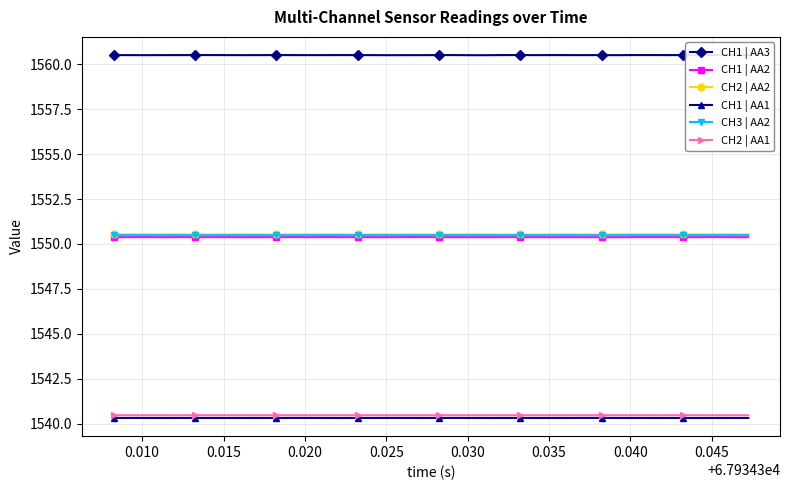

Reading right to left, transcribe all the data shown in this chart.

CH1 | AA3: 1560.5	1560.5	1560.5	1560.5	1560.5	1560.5	1560.5	1560.5	1560.5	1560.5	1560.5	1560.5	1560.5	1560.5	1560.5	1560.5	1560.5	1560.5	1560.5	1560.5	1560.5	1560.5	1560.5	1560.5	1560.5	1560.5	1560.5	1560.5	1560.5	1560.5	1560.5	1560.5	1560.5	1560.5	1560.5	1560.5	1560.5	1560.5	1560.5	1560.5
CH1 | AA2: 1550.4	1550.4	1550.4	1550.4	1550.4	1550.4	1550.4	1550.4	1550.4	1550.4	1550.4	1550.4	1550.4	1550.4	1550.4	1550.4	1550.4	1550.4	1550.4	1550.4	1550.4	1550.4	1550.4	1550.4	1550.4	1550.4	1550.4	1550.4	1550.4	1550.4	1550.4	1550.4	1550.4	1550.4	1550.4	1550.4	1550.4	1550.4	1550.4	1550.4
CH2 | AA2: 1550.5	1550.5	1550.5	1550.5	1550.5	1550.5	1550.5	1550.5	1550.5	1550.5	1550.5	1550.5	1550.5	1550.5	1550.5	1550.5	1550.5	1550.5	1550.5	1550.5	1550.5	1550.5	1550.5	1550.5	1550.5	1550.5	1550.5	1550.5	1550.5	1550.5	1550.5	1550.5	1550.5	1550.5	1550.5	1550.5	1550.5	1550.5	1550.5	1550.5
CH1 | AA1: 1540.3	1540.3	1540.3	1540.3	1540.3	1540.3	1540.3	1540.3	1540.3	1540.3	1540.3	1540.3	1540.3	1540.3	1540.3	1540.3	1540.3	1540.3	1540.3	1540.3	1540.3	1540.3	1540.3	1540.3	1540.3	1540.3	1540.3	1540.3	1540.3	1540.3	1540.3	1540.3	1540.3	1540.3	1540.3	1540.3	1540.3	1540.3	1540.3	1540.3
CH3 | AA2: 1550.5	1550.5	1550.5	1550.5	1550.5	1550.5	1550.5	1550.5	1550.5	1550.5	1550.5	1550.5	1550.5	1550.5	1550.5	1550.5	1550.5	1550.5	1550.5	1550.5	1550.5	1550.5	1550.5	1550.5	1550.5	1550.5	1550.5	1550.5	1550.5	1550.5	1550.5	1550.5	1550.5	1550.5	1550.5	1550.5	1550.5	1550.5	1550.5	1550.5
CH2 | AA1: 1540.5	1540.5	1540.5	1540.5	1540.5	1540.5	1540.5	1540.5	1540.5	1540.5	1540.5	1540.5	1540.5	1540.5	1540.5	1540.5	1540.5	1540.5	1540.5	1540.5	1540.5	1540.5	1540.5	1540.5	1540.5	1540.5	1540.5	1540.5	1540.5	1540.5	1540.5	1540.5	1540.5	1540.5	1540.5	1540.5	1540.5	1540.5	1540.5	1540.5